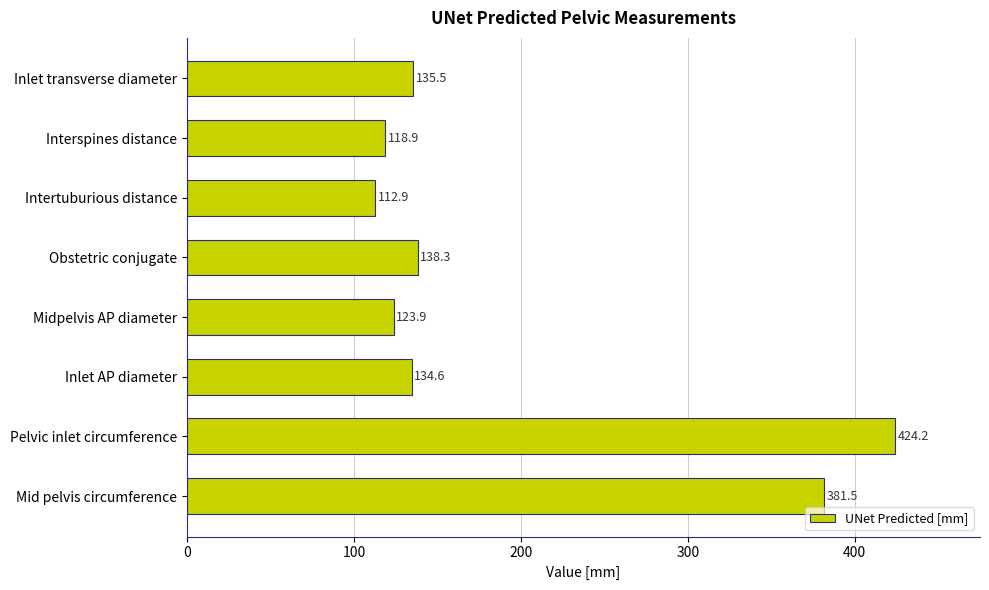

Does the chart contain any negative values?

No